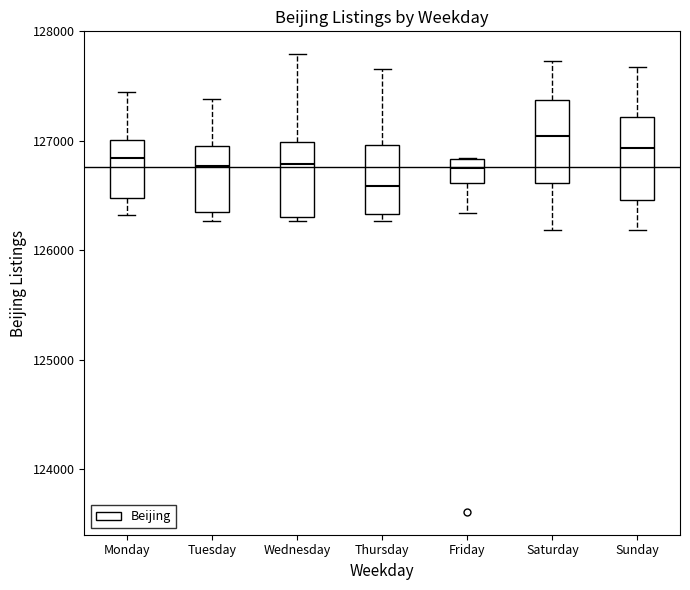

Where does the upper whisker of the box for Sunday end on the y-axis? The values are not printed on the chart, so give them approximately, as read against the axis.

127700